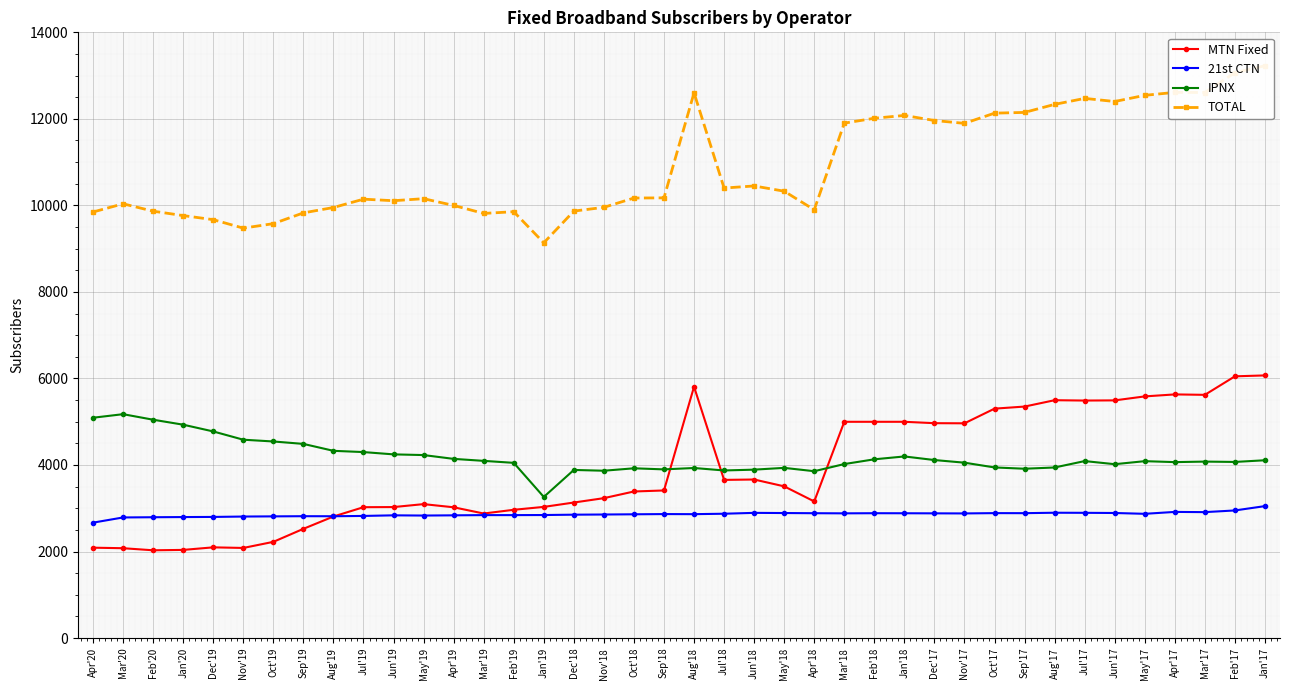

Which series changed the most between Jun'18 and Jul'17?

TOTAL